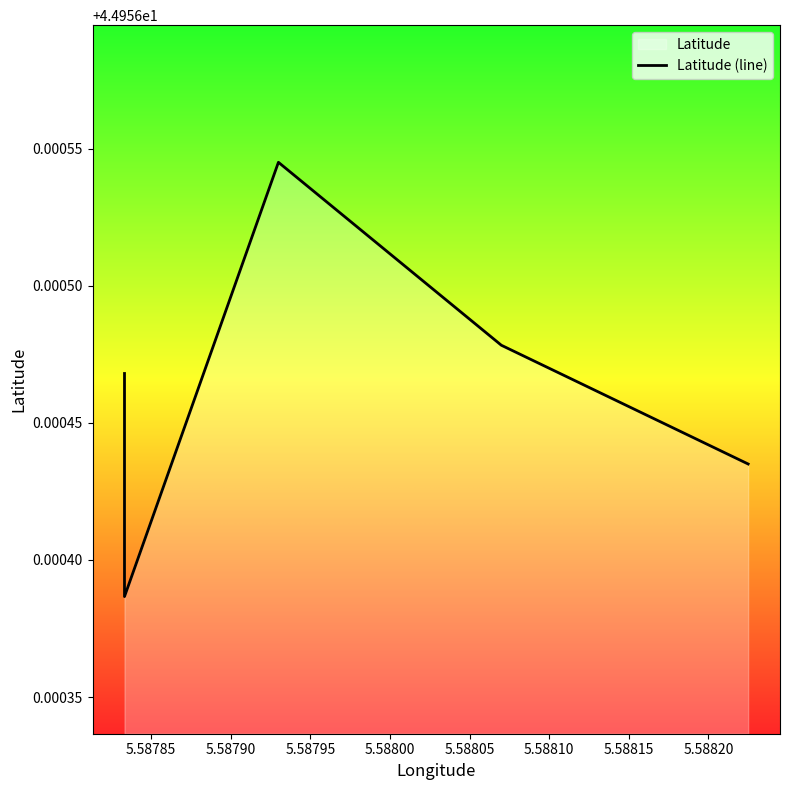

Does the chart display data point markers on the line(s)?

No